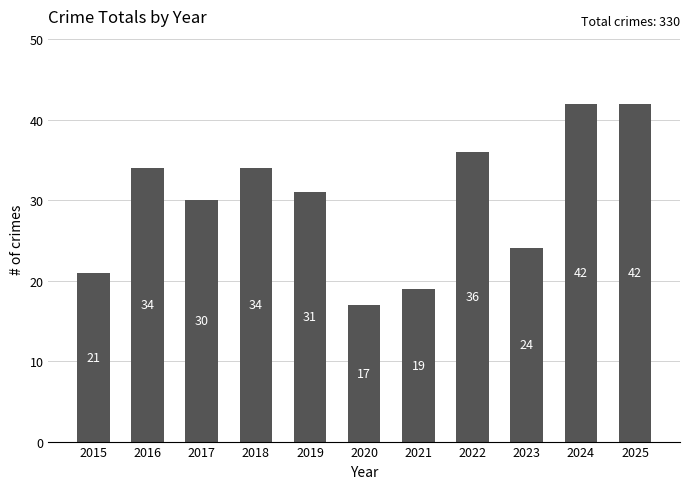

Is it true that the value at 2024 is 42?

True